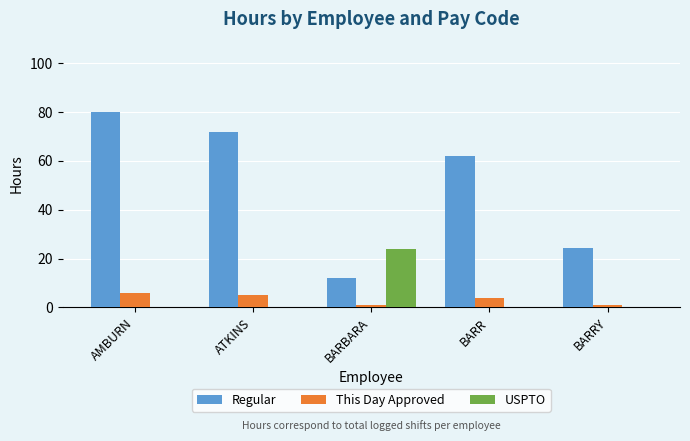

Which series changed the most between BARR and BARRY?

Regular